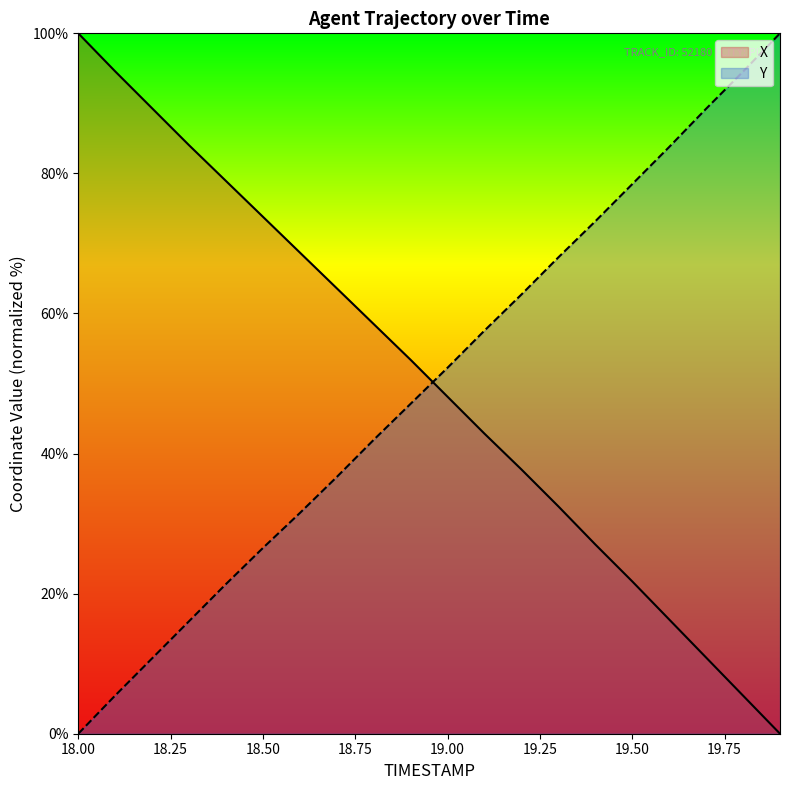

Reading right to left, list all the values displayed in this chart.

X: 0.0	5.4	10.9	16.3	21.7	27.0	32.5	37.7	42.8	48.1	53.4	58.5	63.6	68.7	73.8	78.9	84.0	89.3	94.6	100.0
Y: 100.0	94.5	89.2	83.8	78.5	73.2	68.0	62.7	57.6	52.3	47.1	42.0	36.7	31.5	26.5	21.4	16.1	10.8	5.5	0.0